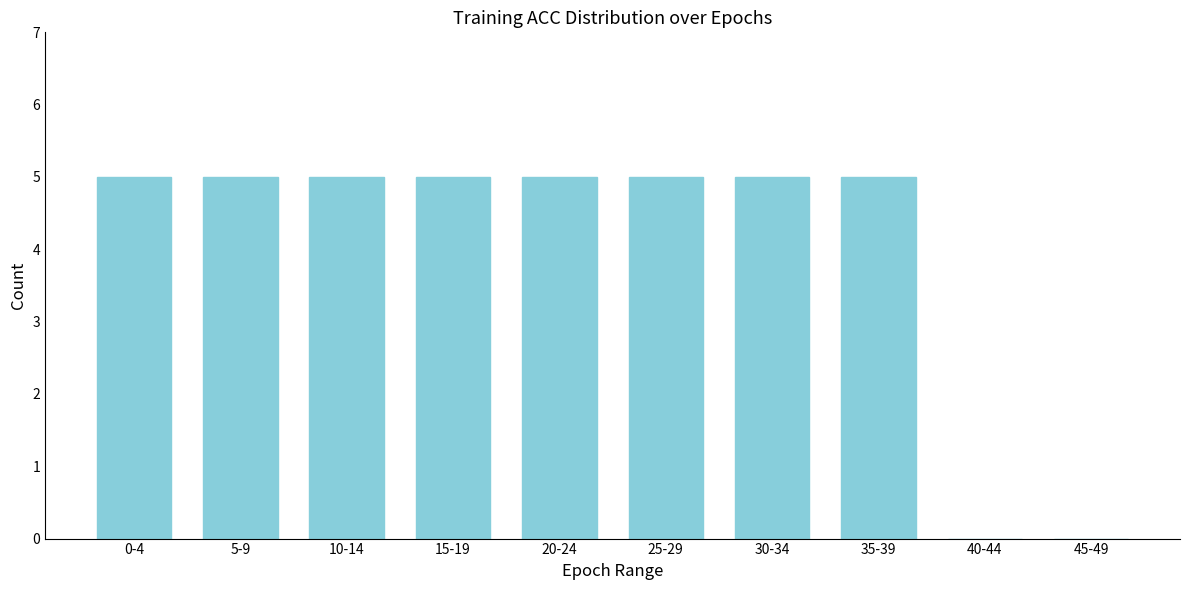

Reading left to right, list all the values displayed in this chart.

0-4=5	5-9=5	10-14=5	15-19=5	20-24=5	25-29=5	30-34=5	35-39=5	40-44=0	45-49=0